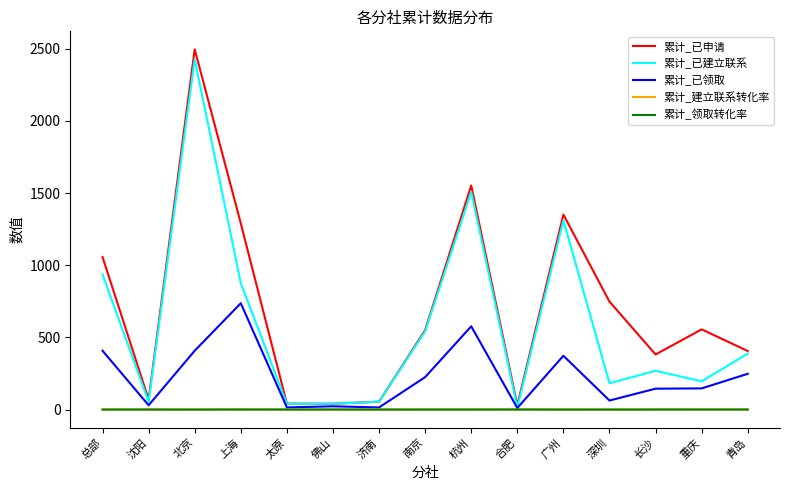

Which category has the highest value in the 累计_已建立联系 series?

北京